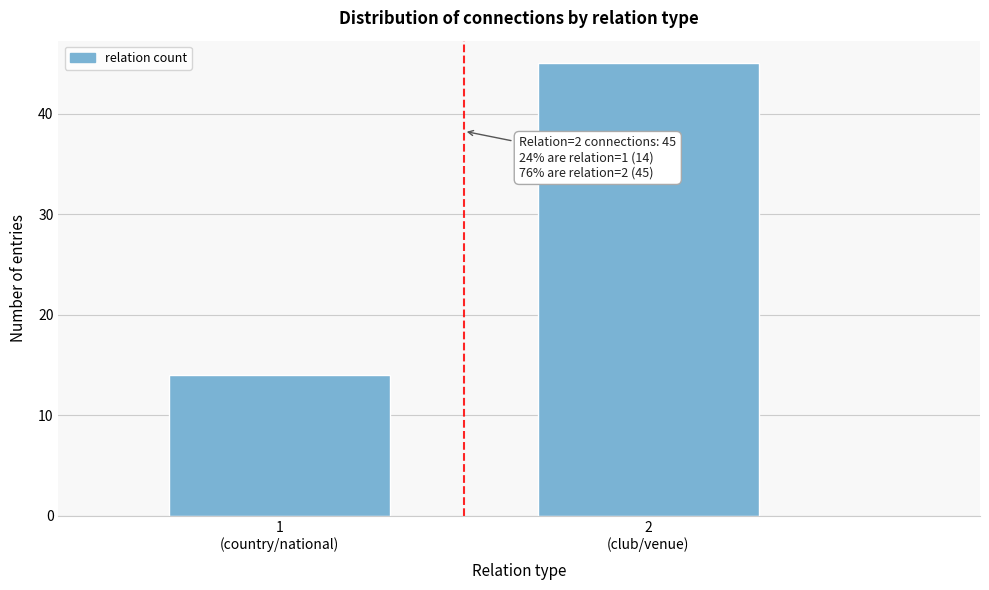

Reading left to right, list all the values displayed in this chart.

14	45